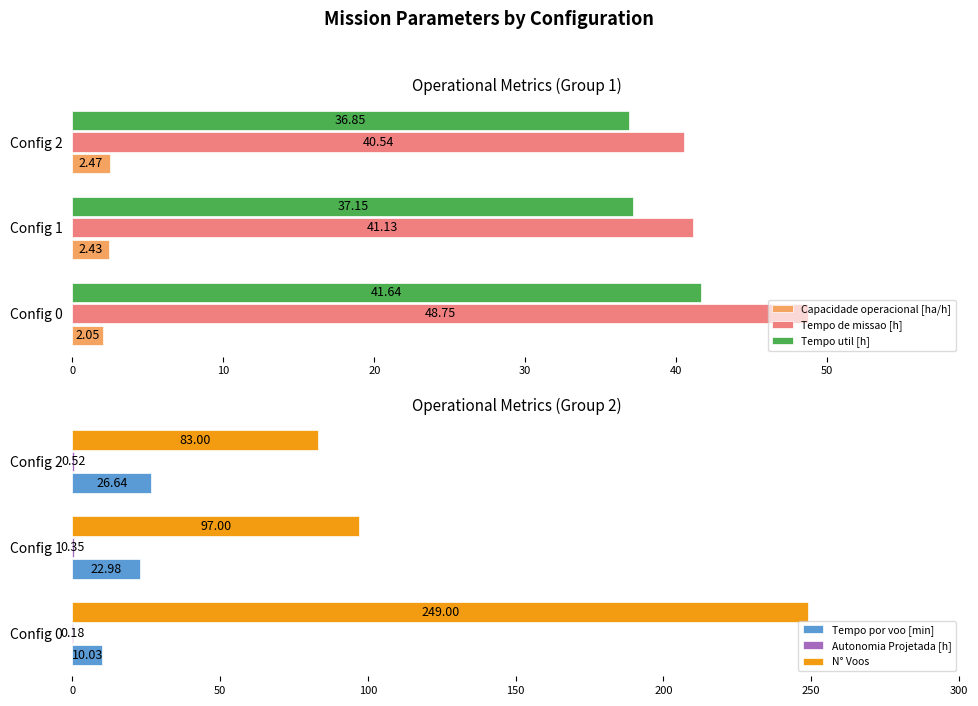

What is the average value of the Tempo de missao [h] series?

43.5